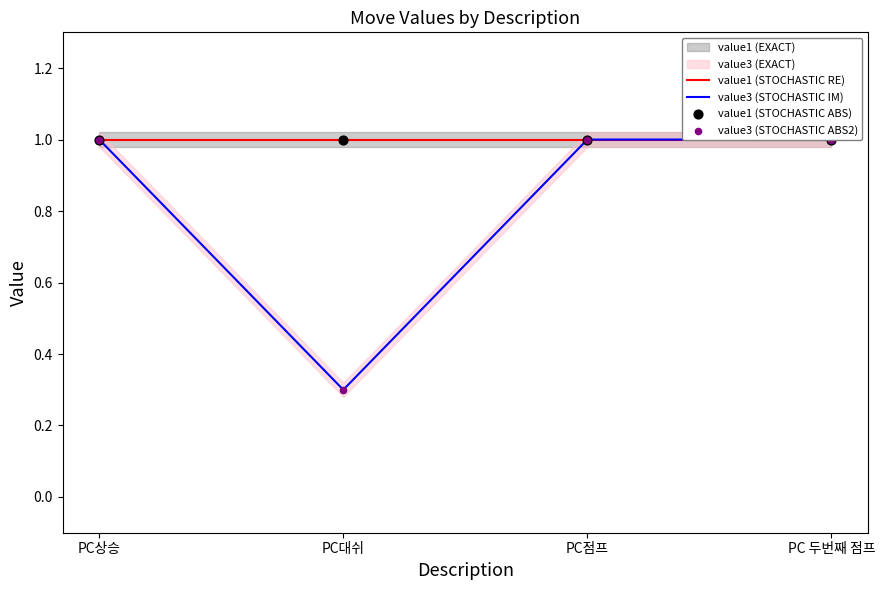

What is the total value across all series at PC대쉬?

2.6